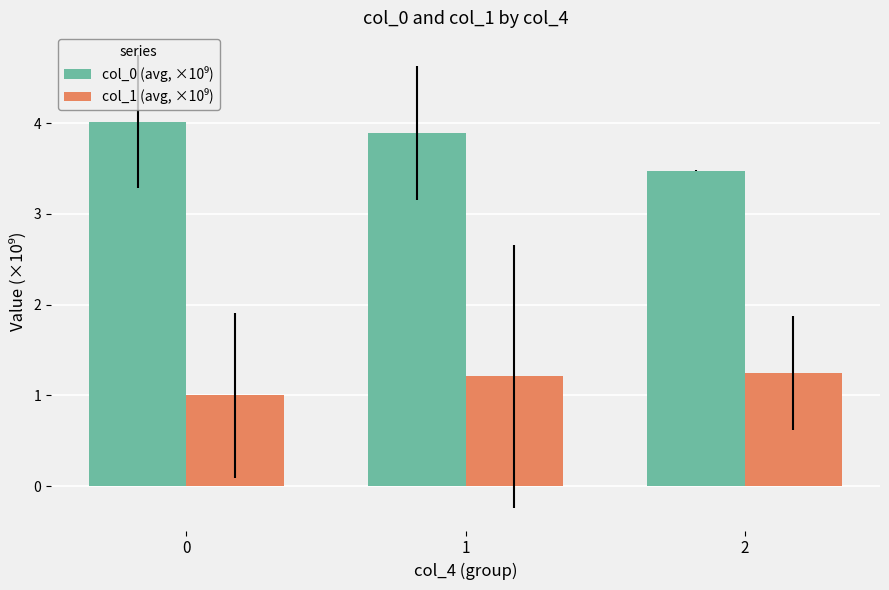

What is the spread (max minus min) of values at 1?

2.7